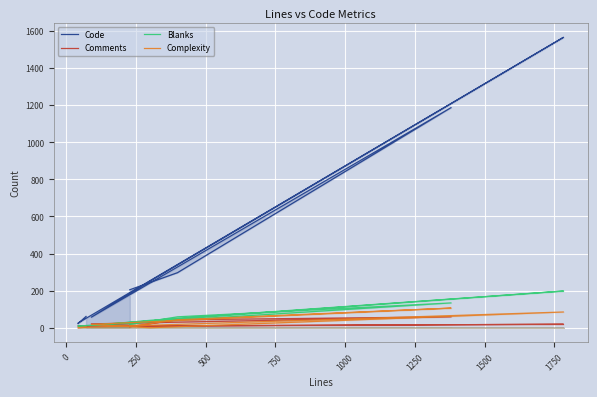

What are all the series names shown in the legend?

Code, Comments, Blanks, Complexity